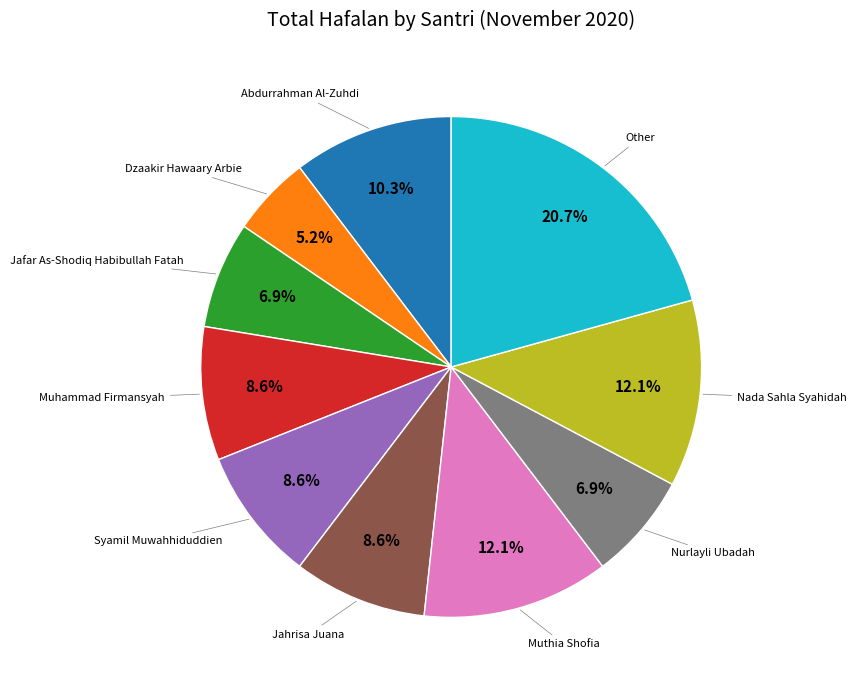

Does any single category account for the majority?

No